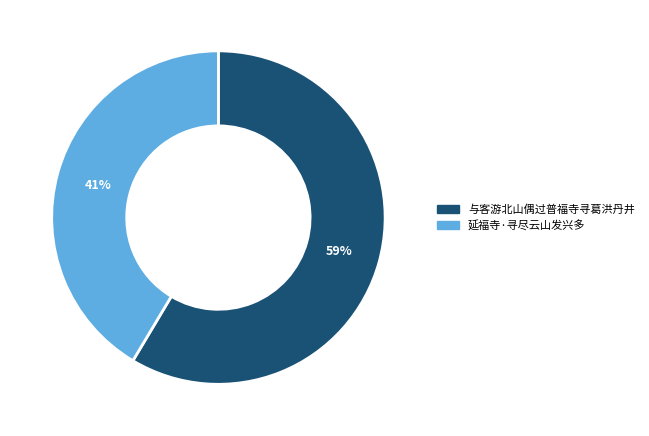

The 与客游北山偶过普福寺寻葛洪丹井 slice represents 68% of the pie. True or false?

False